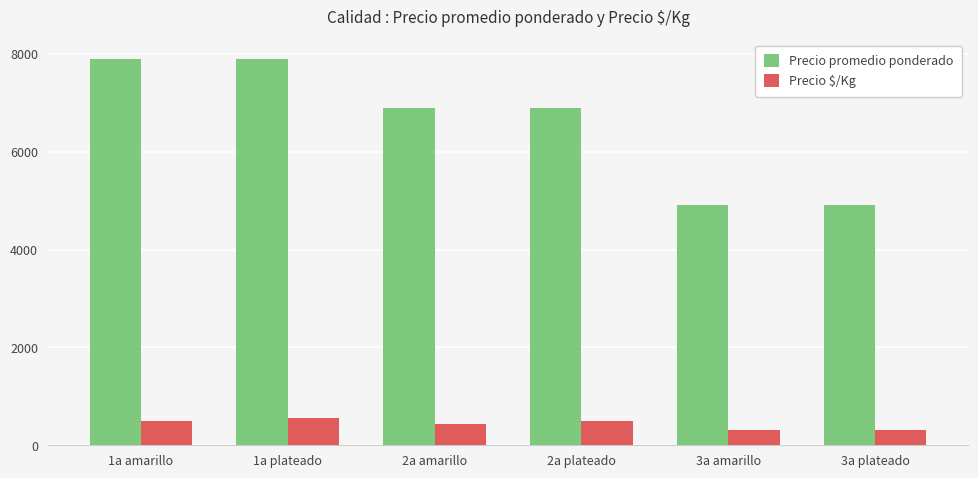

Read the Precio $/Kg value at 3a amarillo, to the nearest 50.

300